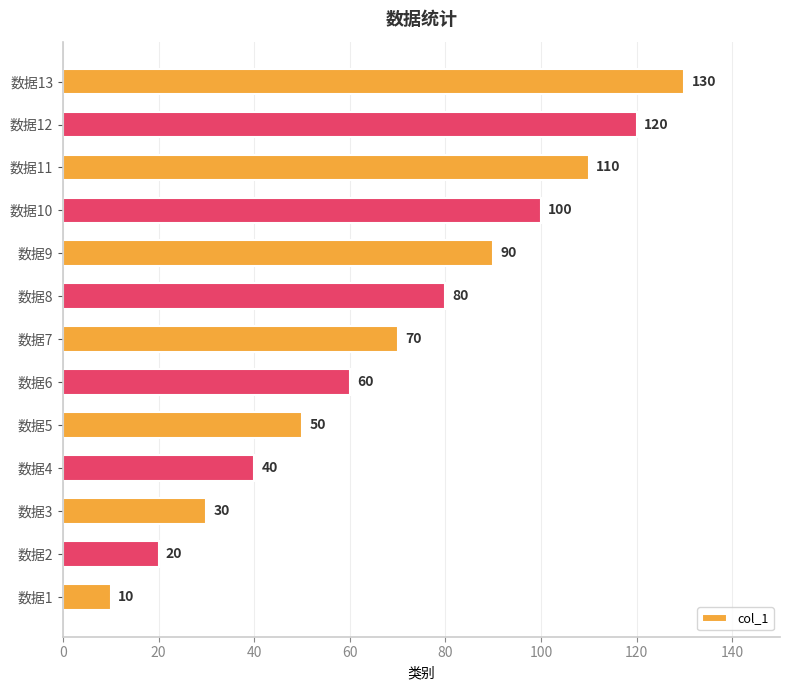

True or false: the data shows 28 at 数据2.

False